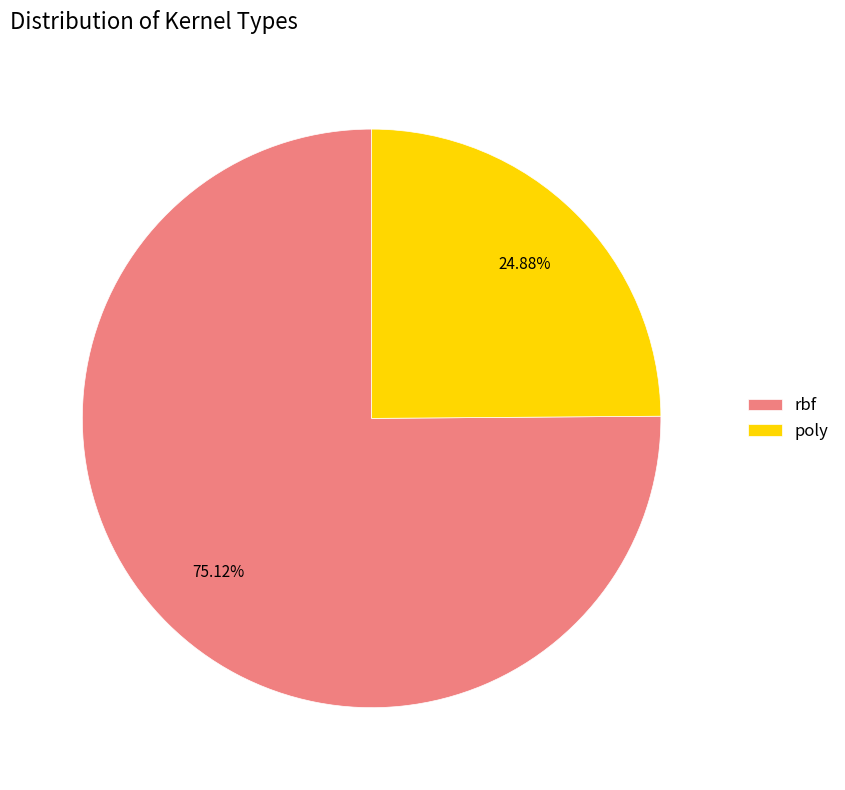

What percentage is the rbf slice, to the nearest percent?

75%